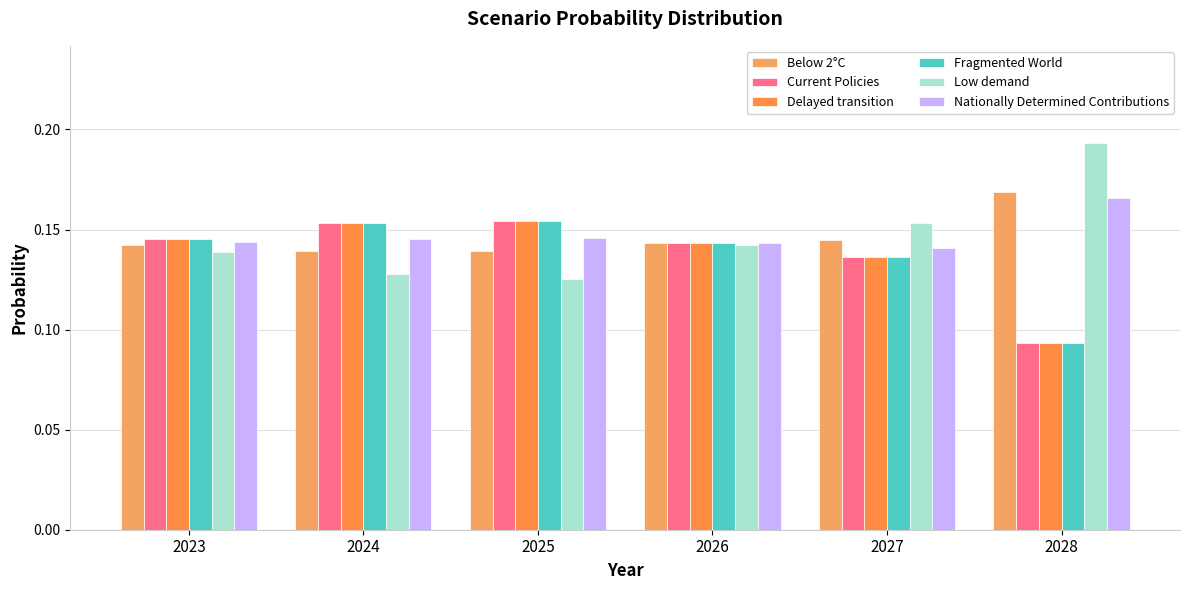

How many data points does each series have?

6